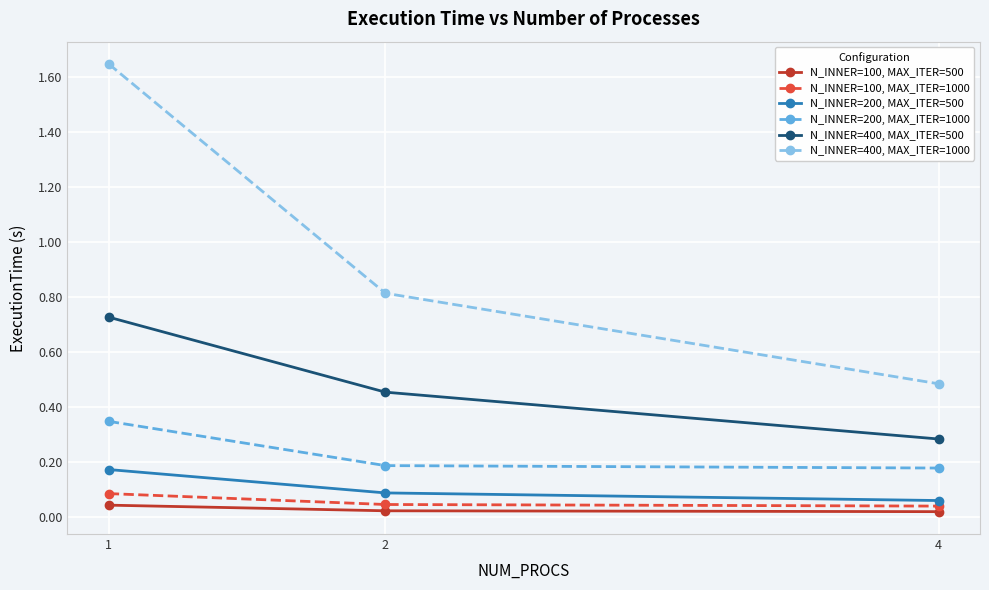

Which series changed the most between 1 and 4?

N_INNER=400, MAX_ITER=1000